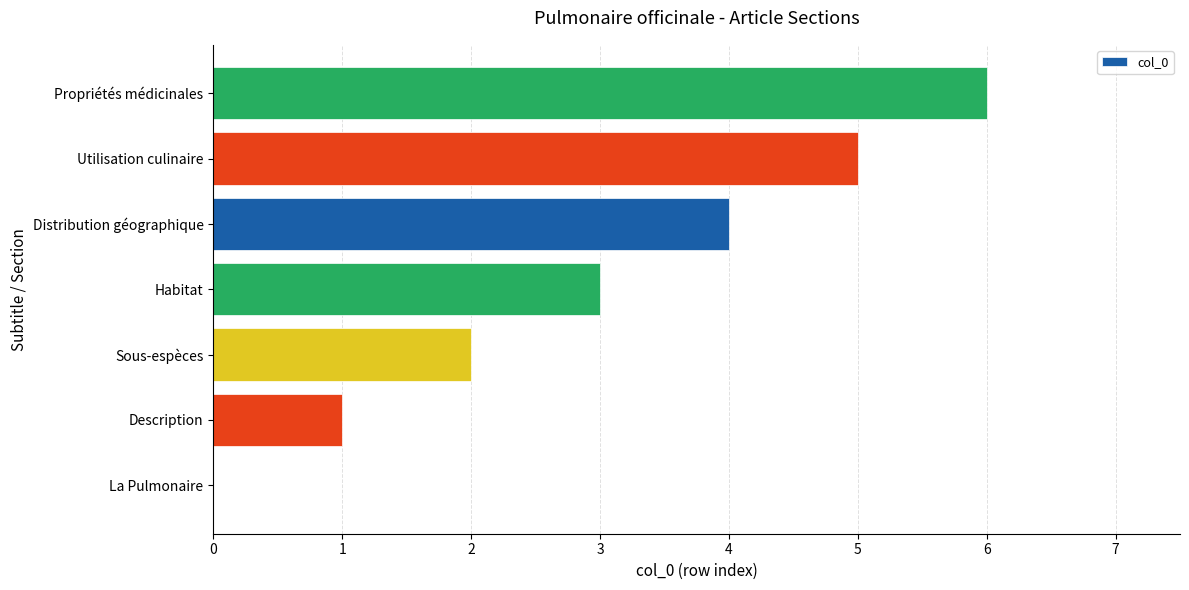

Which has a higher value, Distribution géographique or La Pulmonaire?

Distribution géographique